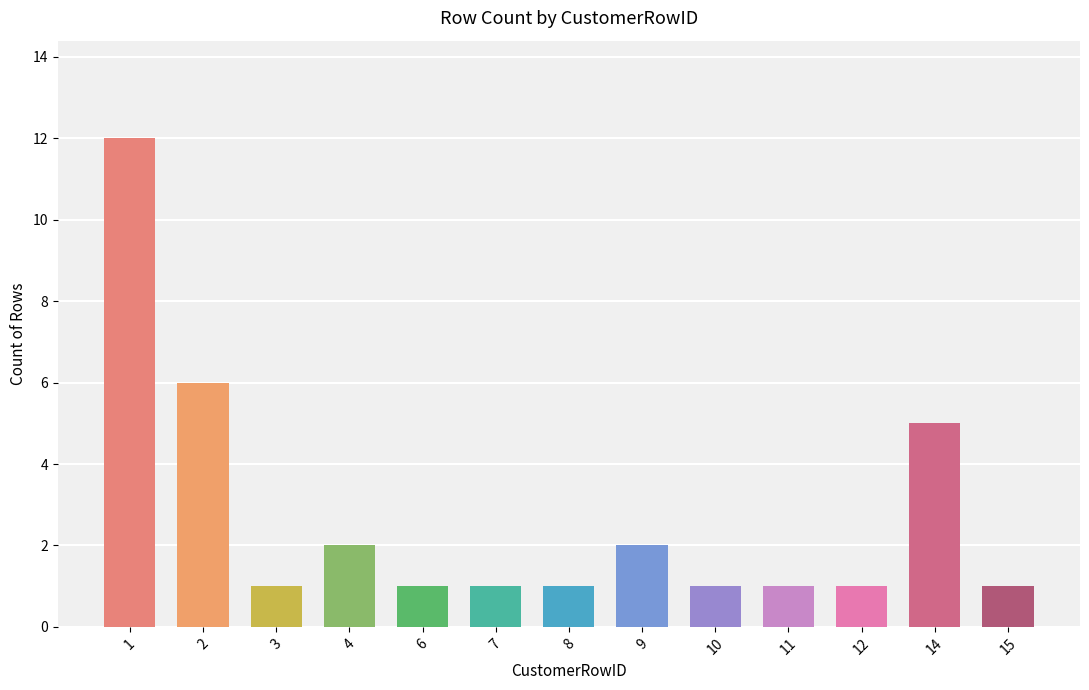

The chart shows a value of 1 at 3. True or false?

True